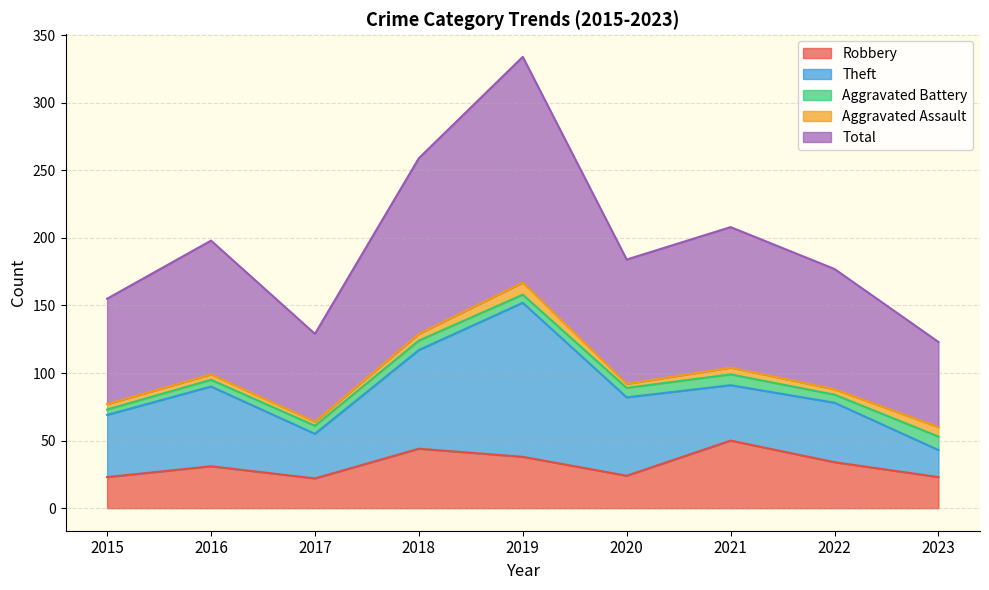

Between which two adjacent categories do Theft and Robbery first intersect?

2020 and 2021